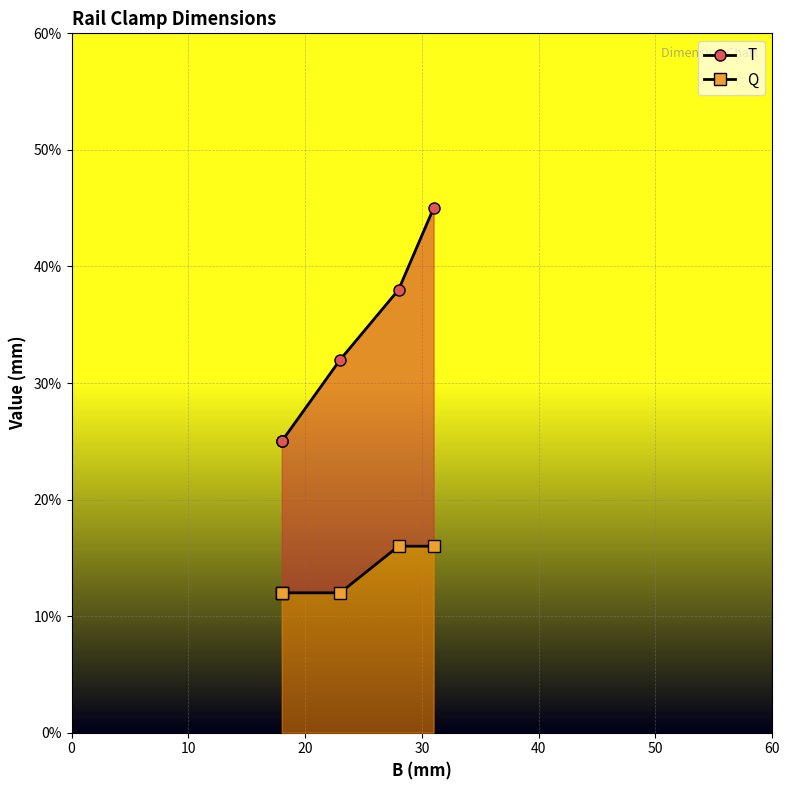

At which category does the chart reach its peak across all series?

31